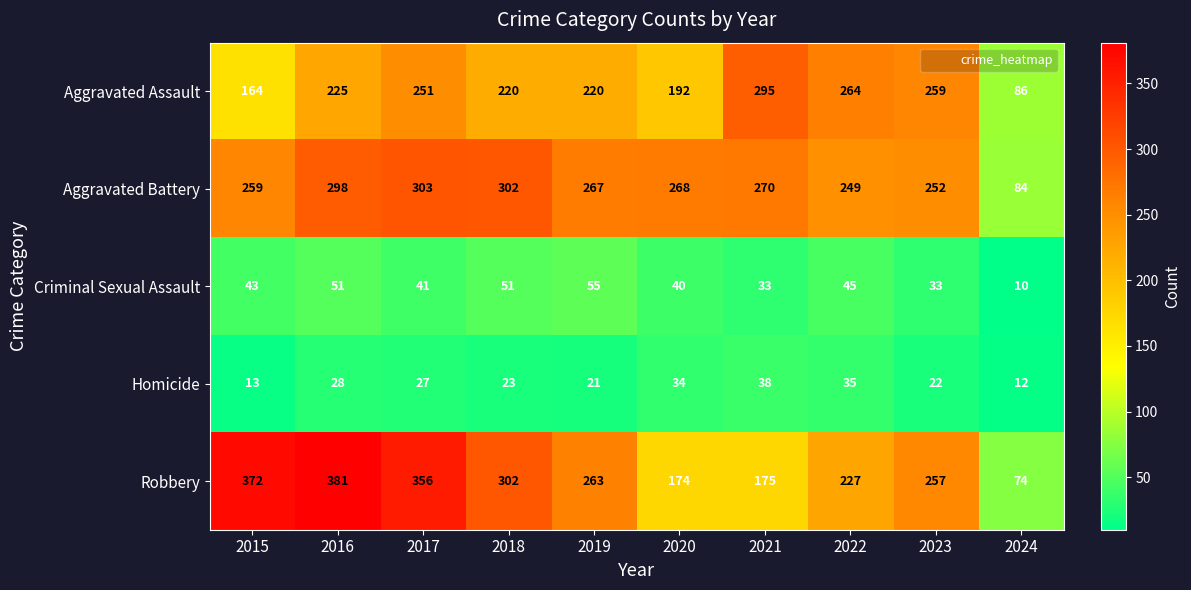

What is the total value across all series at 2020?

708